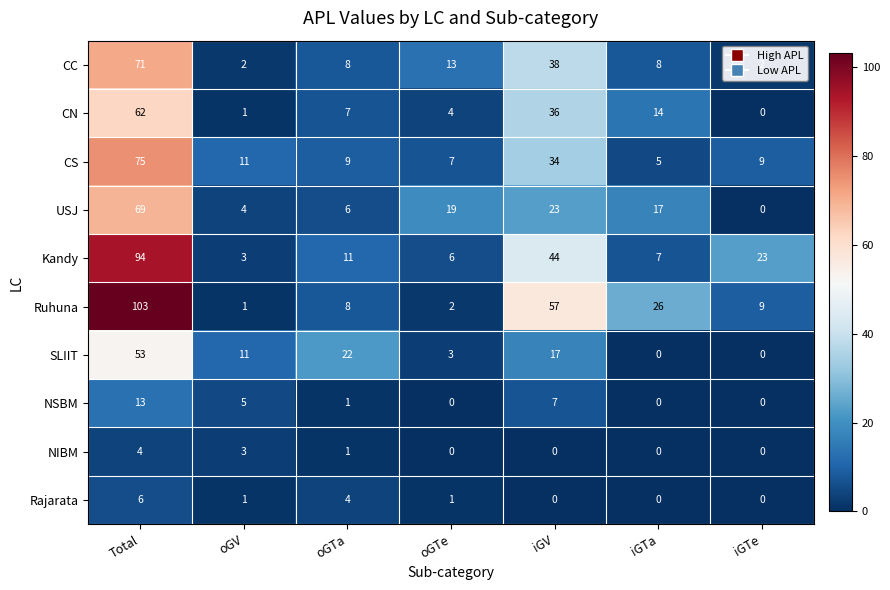

How many data points in USJ are less than 17?

3